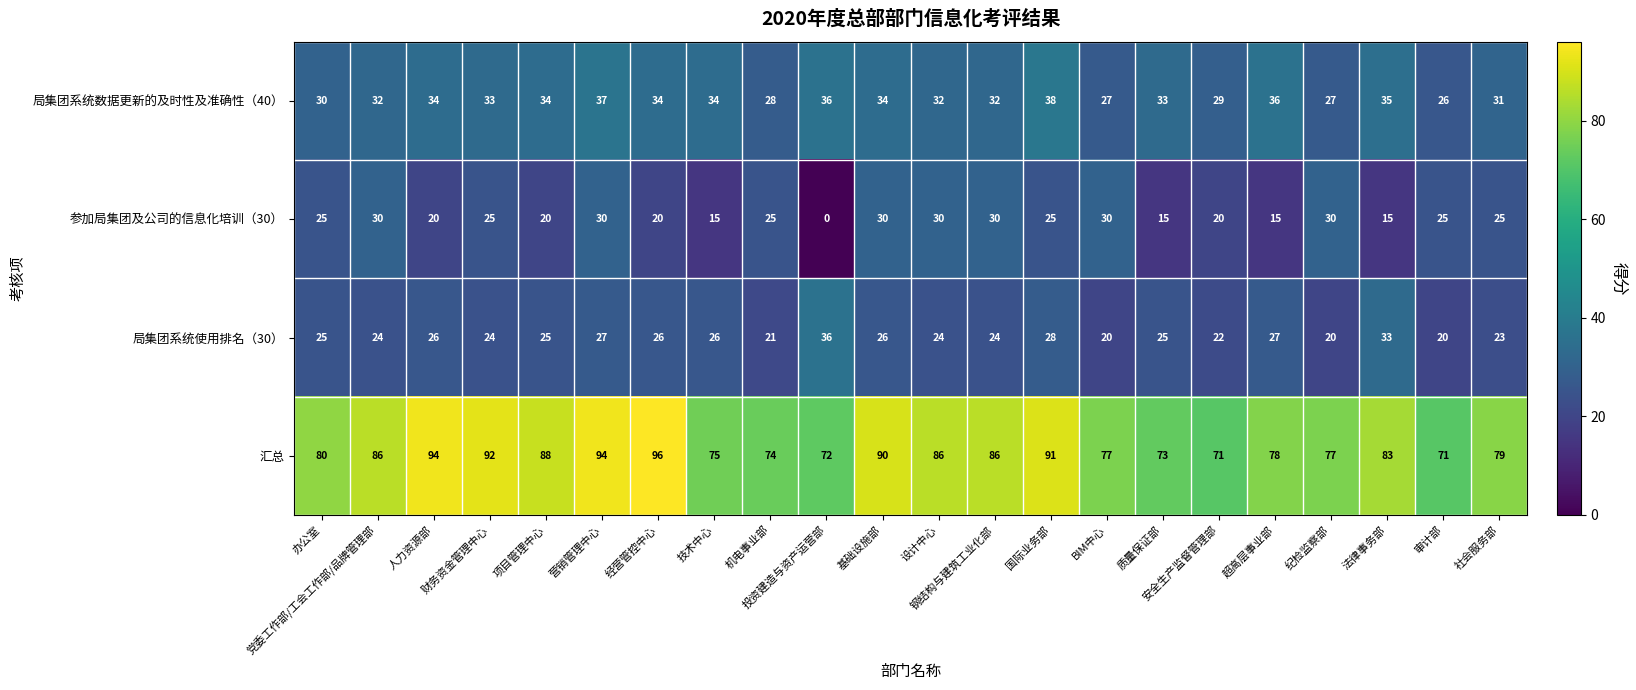

Which series has the widest spread of values?

参加局集团及公司的信息化培训（30）